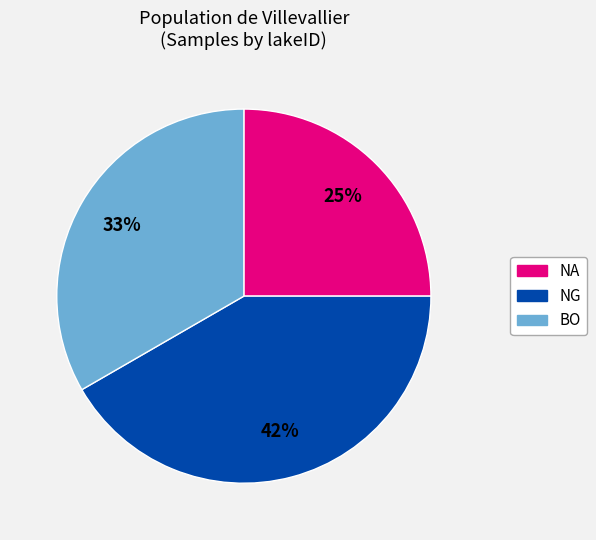

What percentage is the NG slice, to the nearest percent?

42%